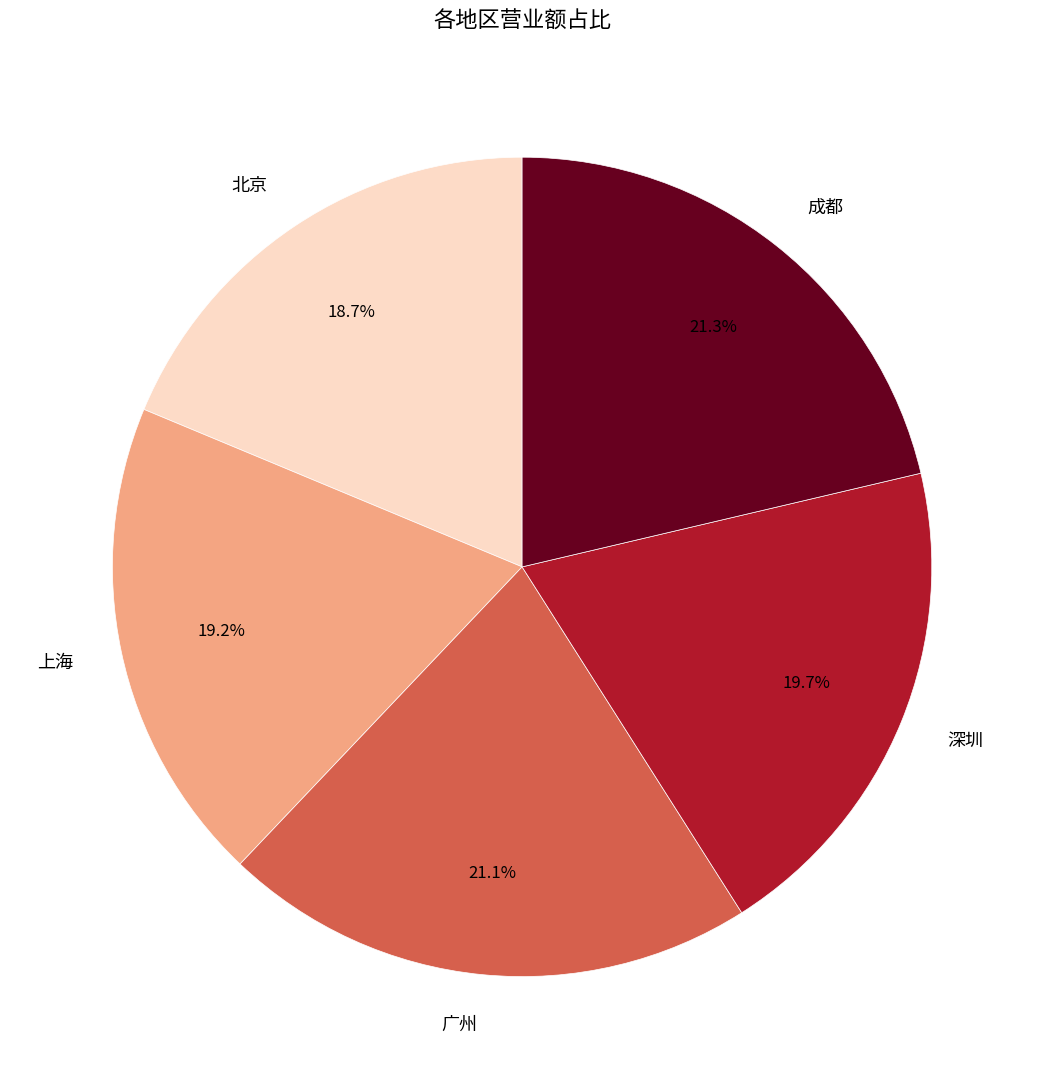

Is it true that 广州 is 21% of the pie?

True